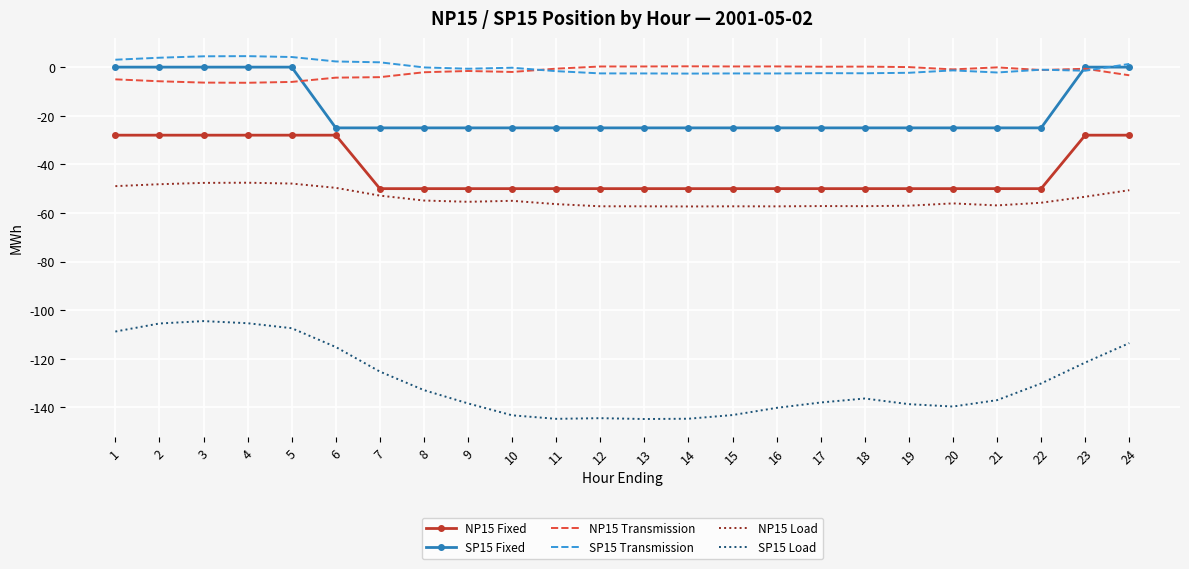

Is the value of NP15 Fixed at 24 greater than the value of SP15 Transmission at 15?

No